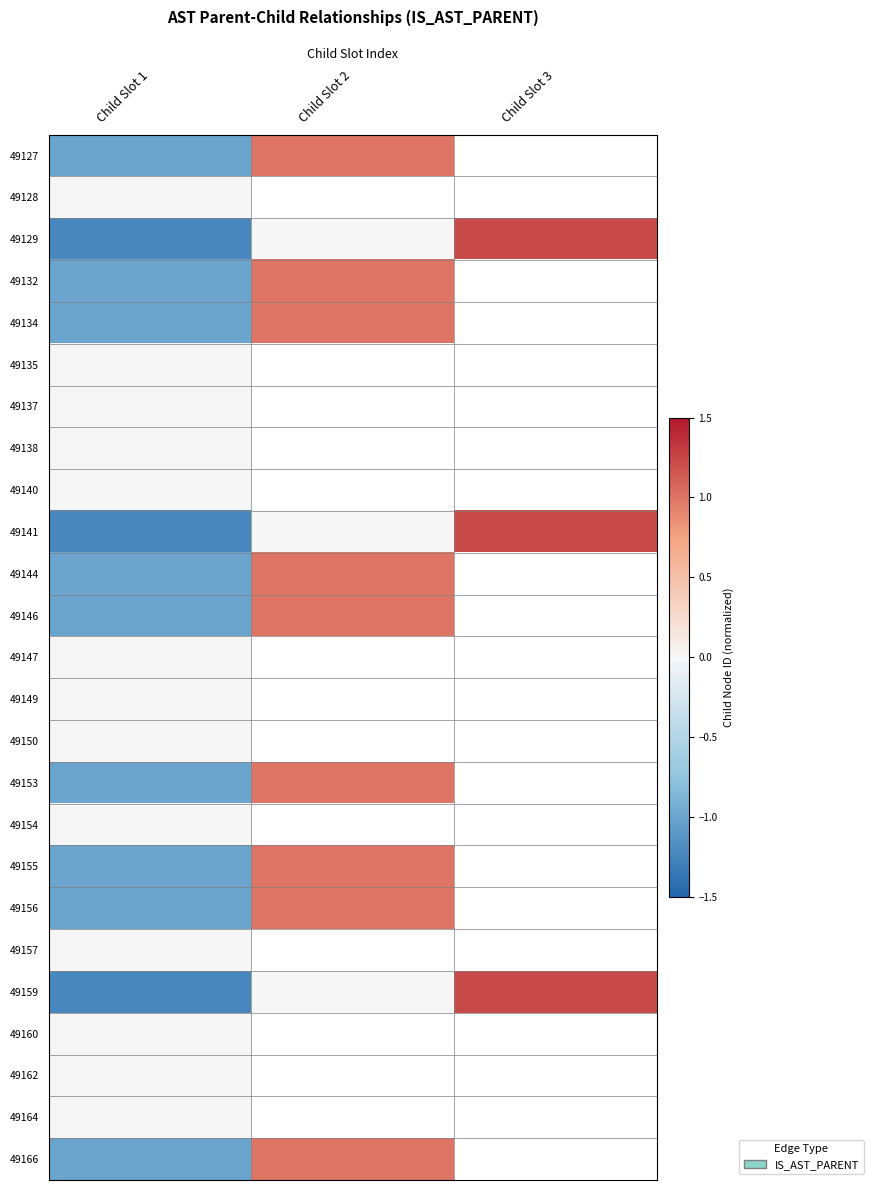

What is the minimum value for 49141?

-1.2